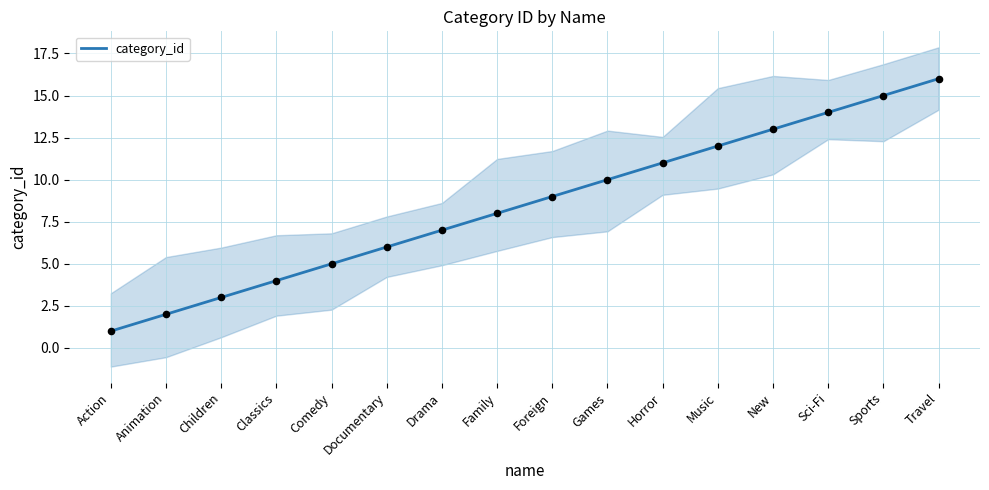

Which has a higher value, Travel or Comedy?

Travel